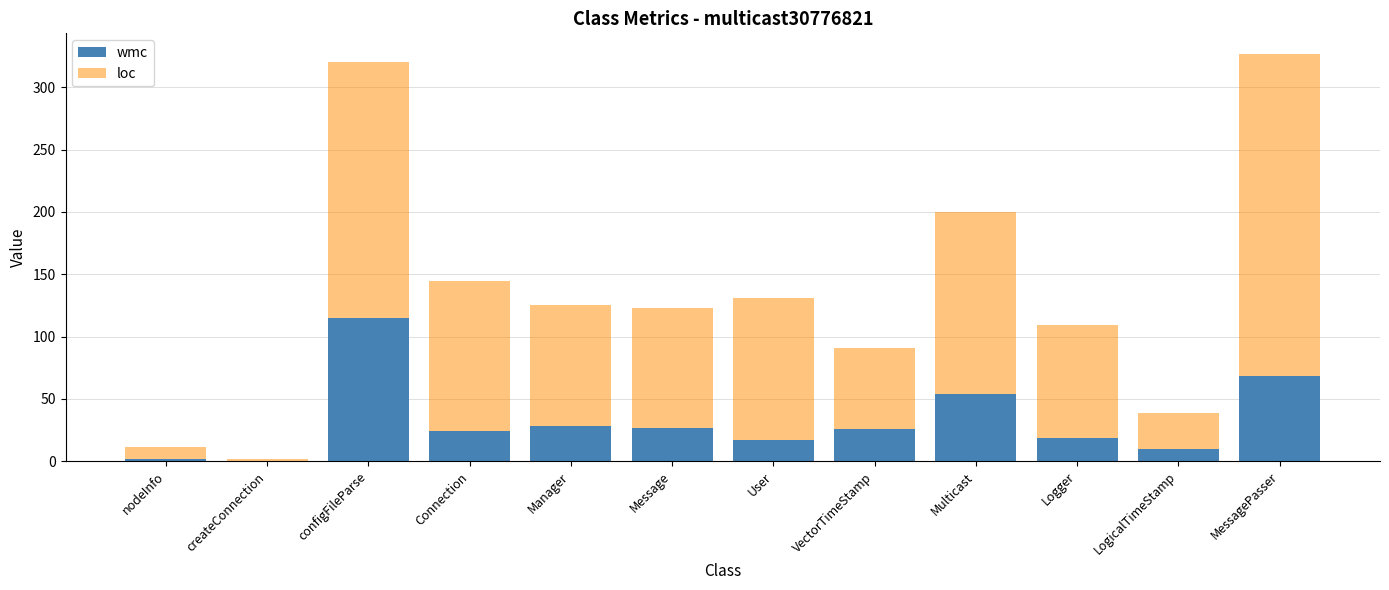

Is it true that wmc equals 26 at VectorTimeStamp?

True